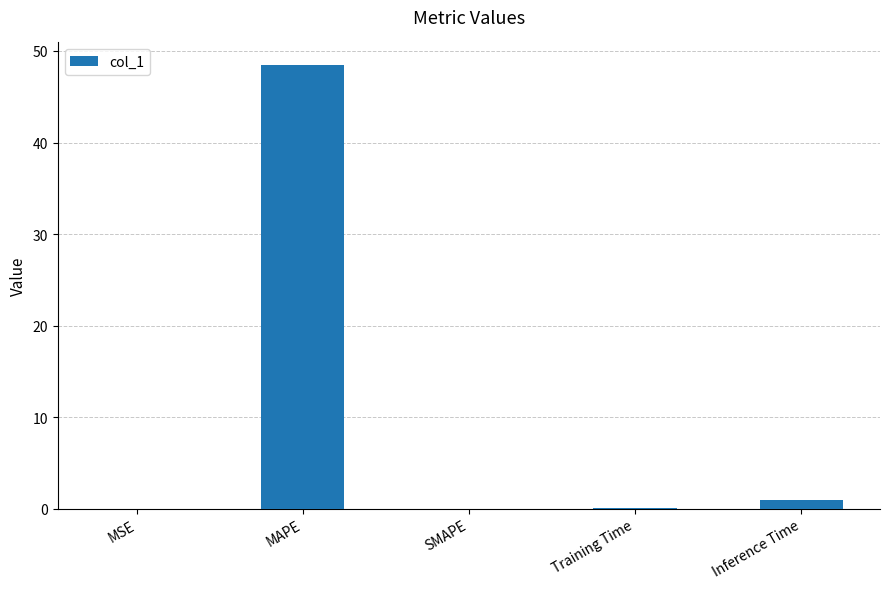

Which category has the highest value across all series?

MAPE